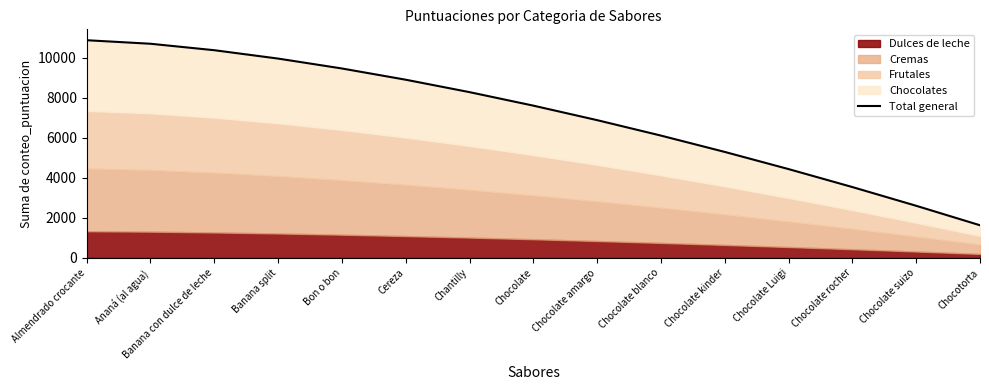

What is the label of the 10th point from the left?

Chocolate blanco